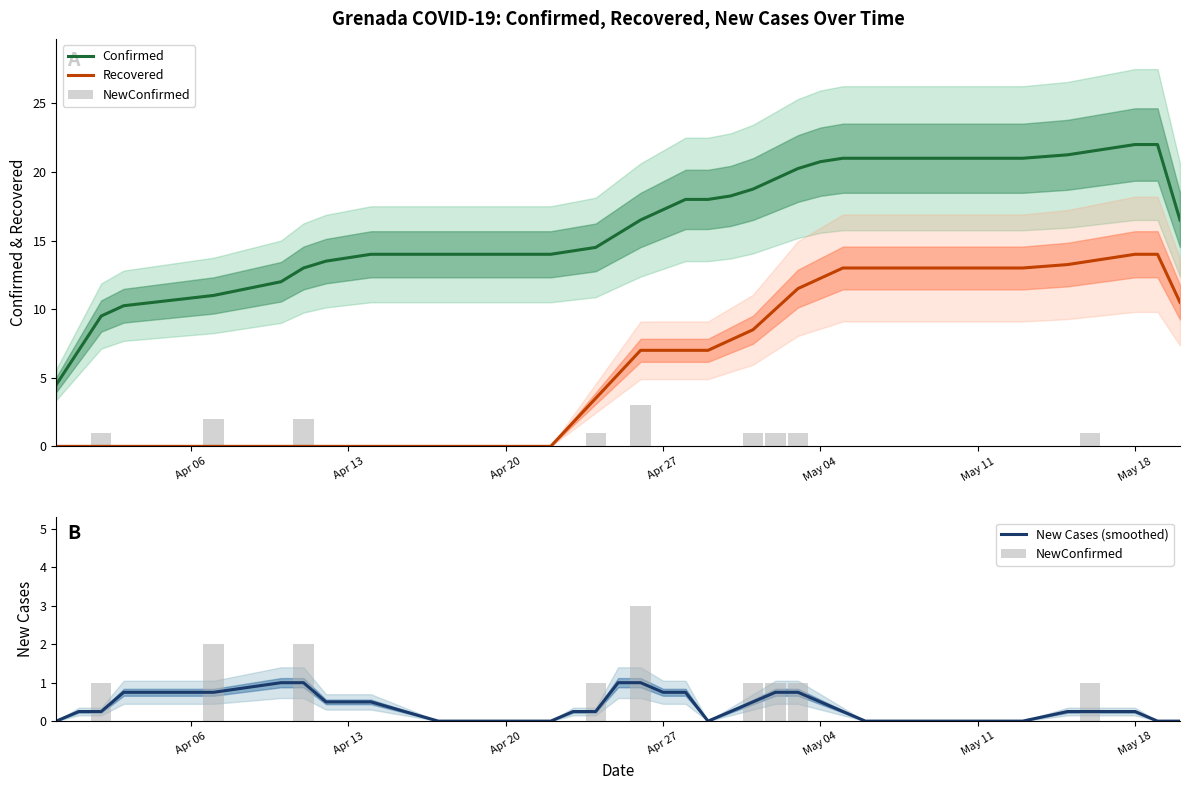

How many values in the New Cases (smoothed) series exceed 0?

24